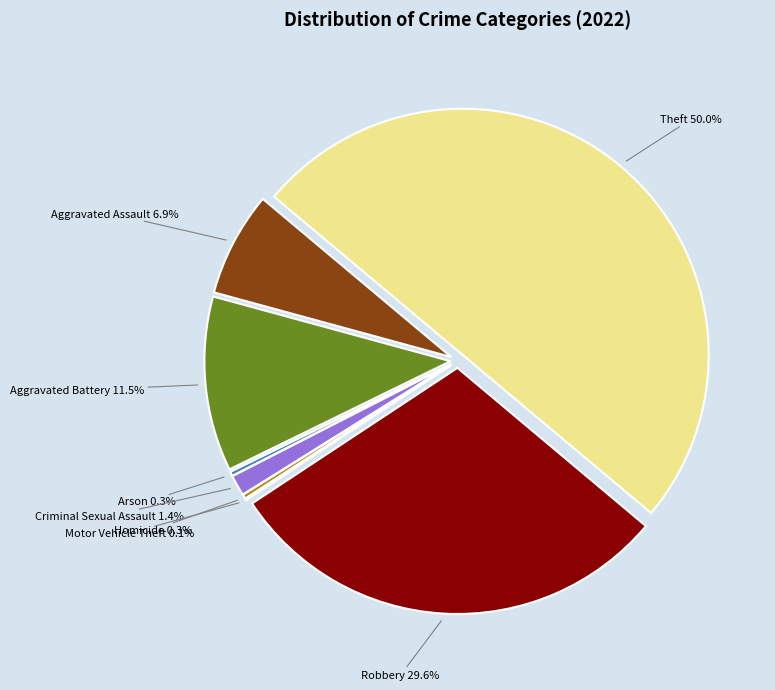

True or false: Aggravated Assault accounts for 7% of the total.

True